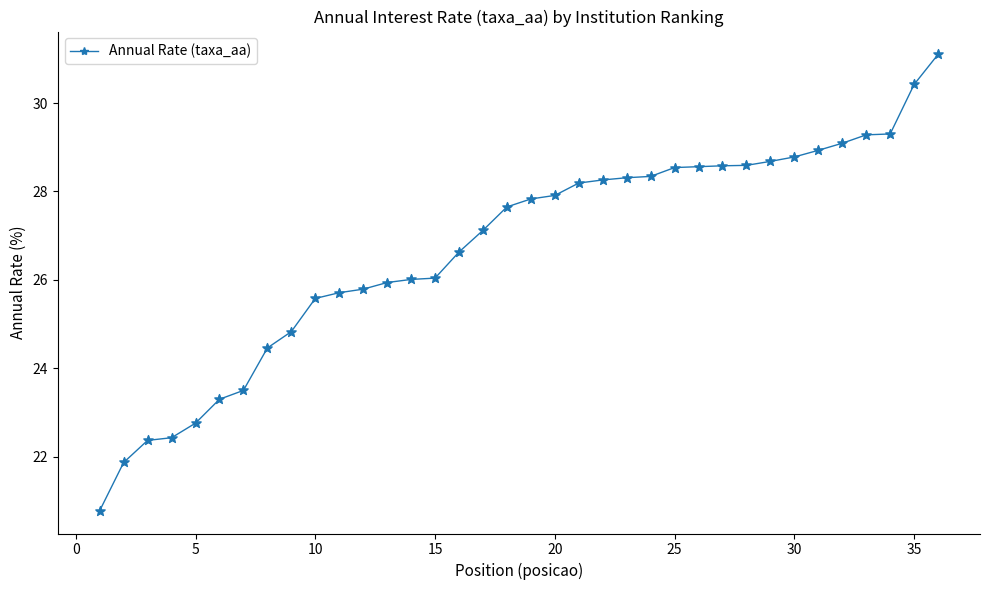

What is the value of the 28th point from the left?

28.6